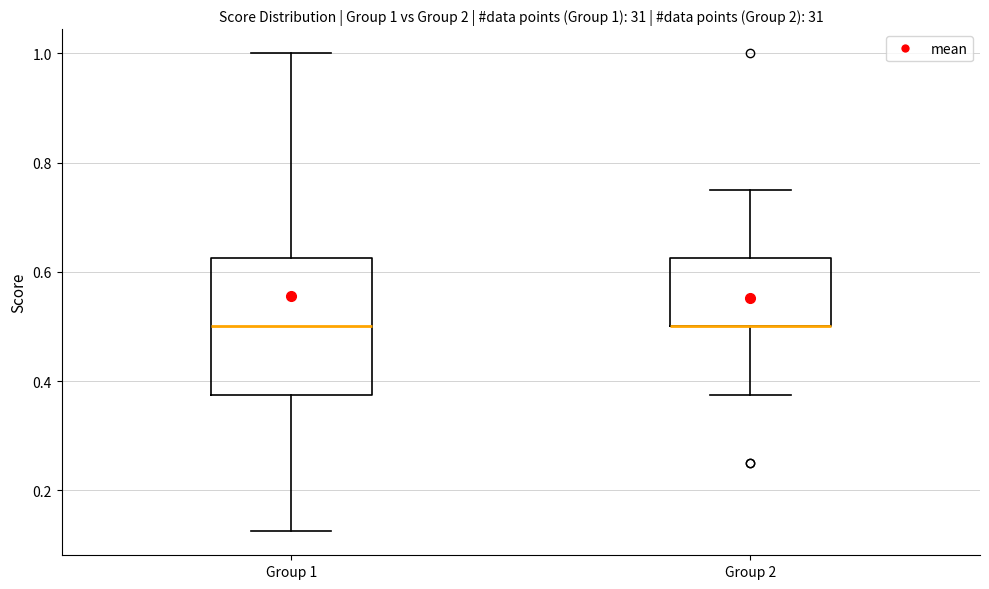

Which box is the tallest, from its lower edge to its upper edge?

Group 1